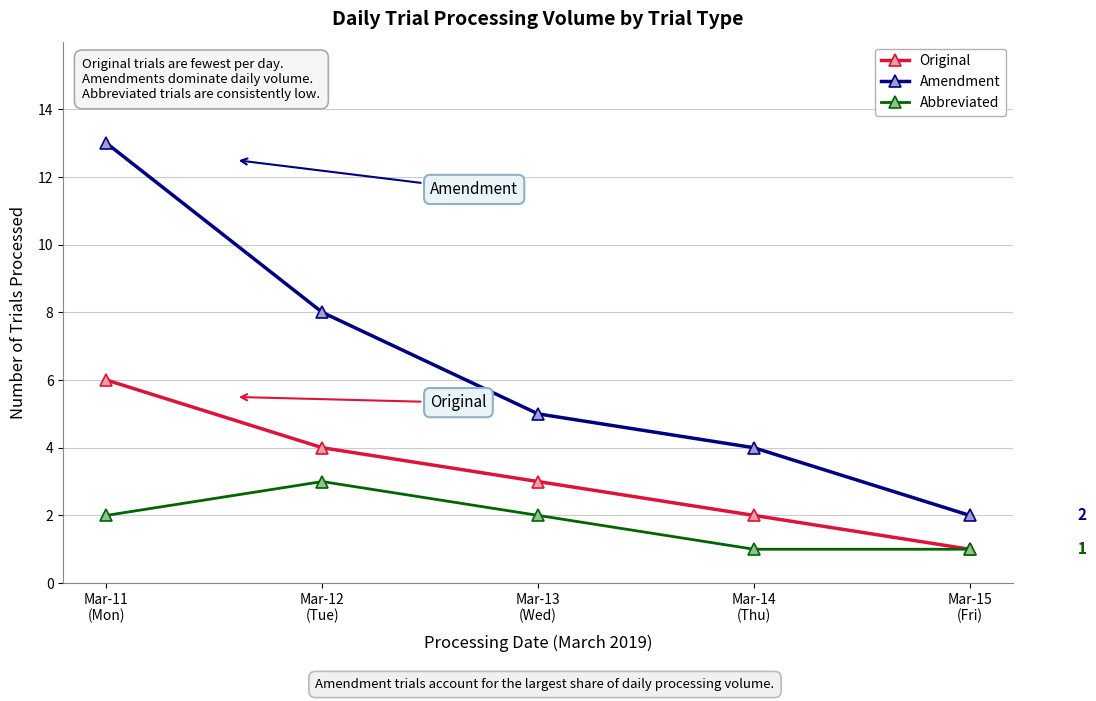

How many lines are shown in the chart?

3